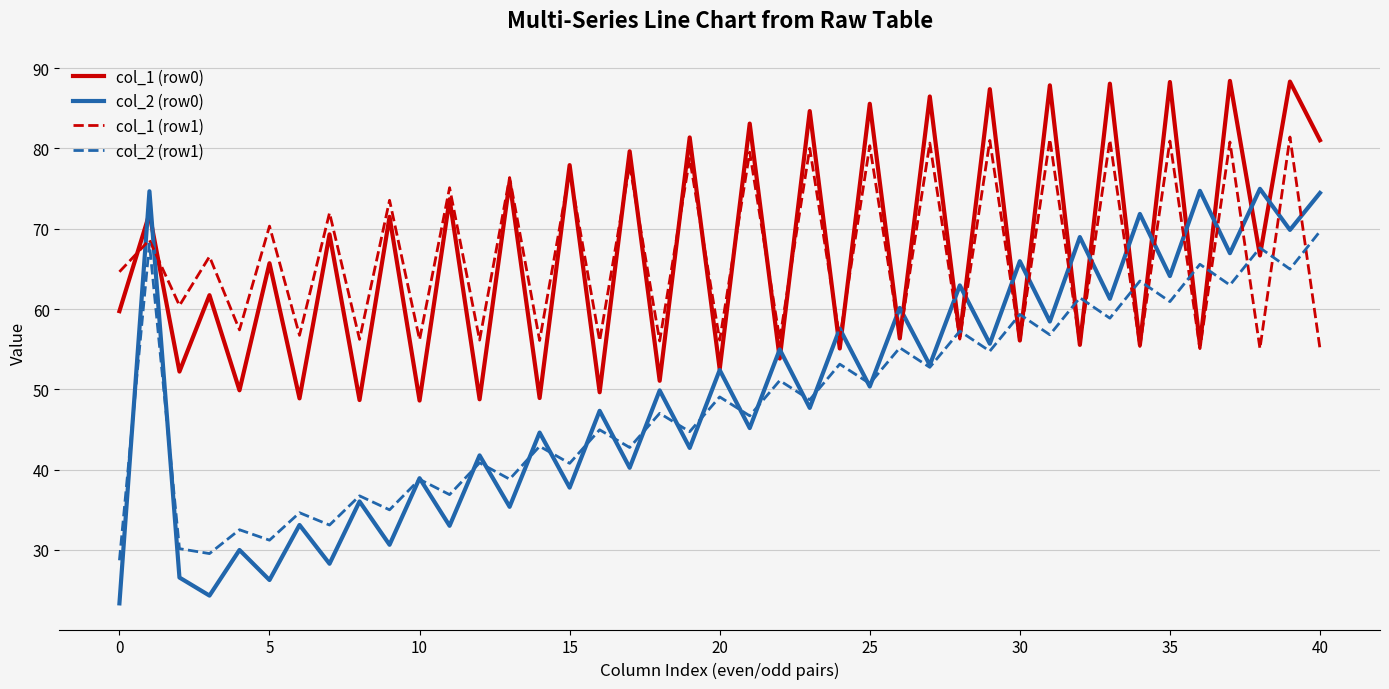

Does the chart have visible grid lines?

Yes